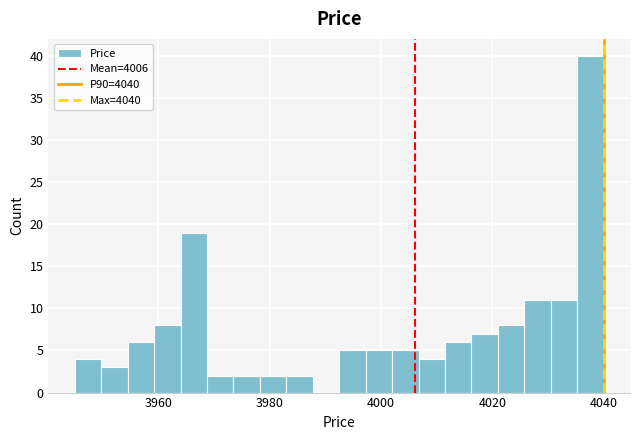

Around what value on the x-axis is the tallest bar? Give the approximate position of its centre, as read against the axis.

4038